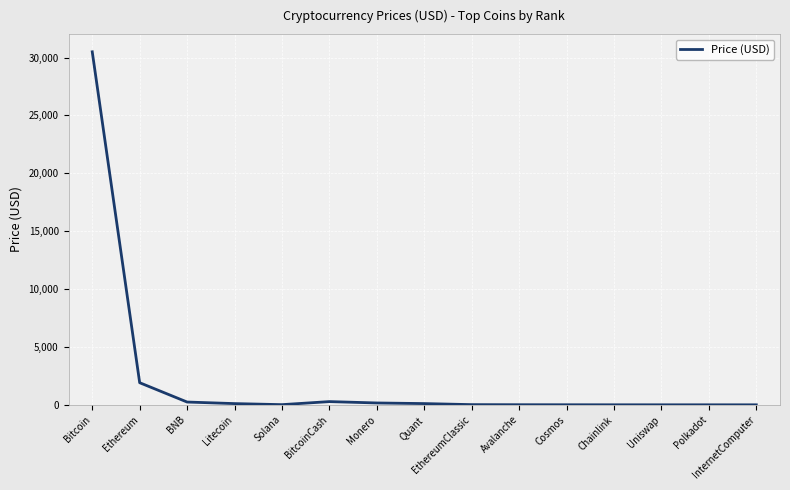

Where is the data nearest to the value 15250?

Ethereum